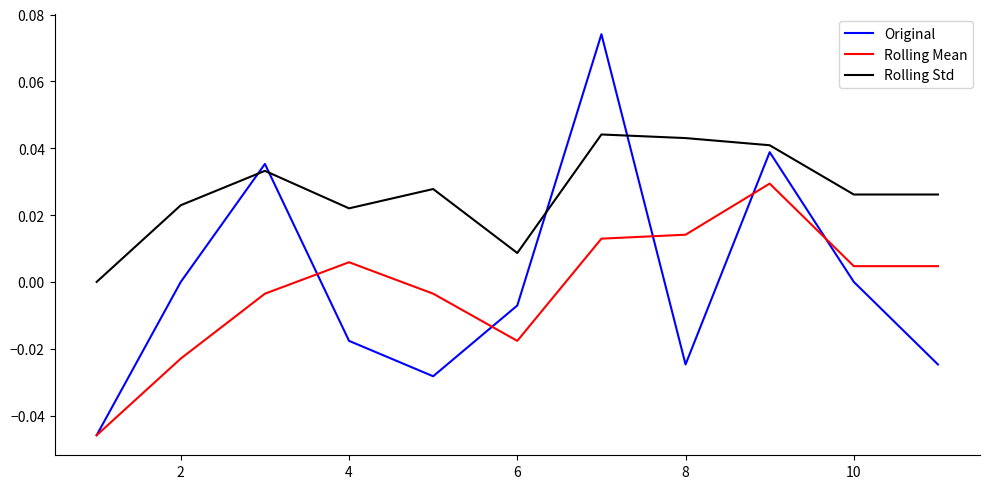

Rank the series by their maximum value, from highest to lowest.

Original, Rolling Std, Rolling Mean